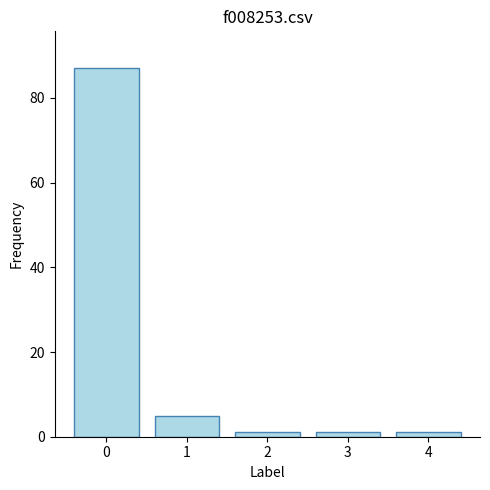

Reading left to right, extract all data points from this chart.

0=87	1=5	2=1	3=1	4=1